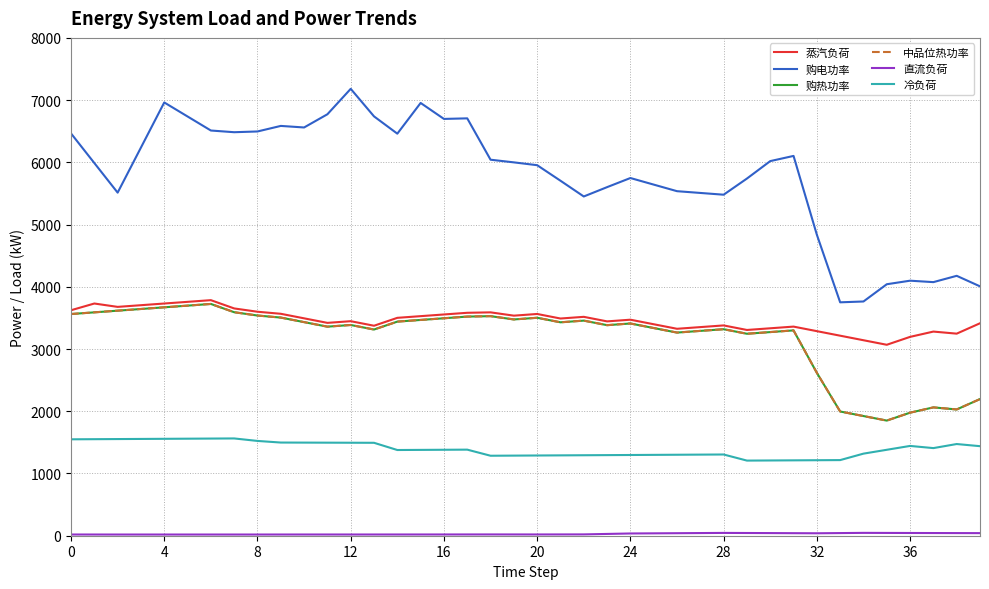

Is this an area chart (filled region under the line)?

No